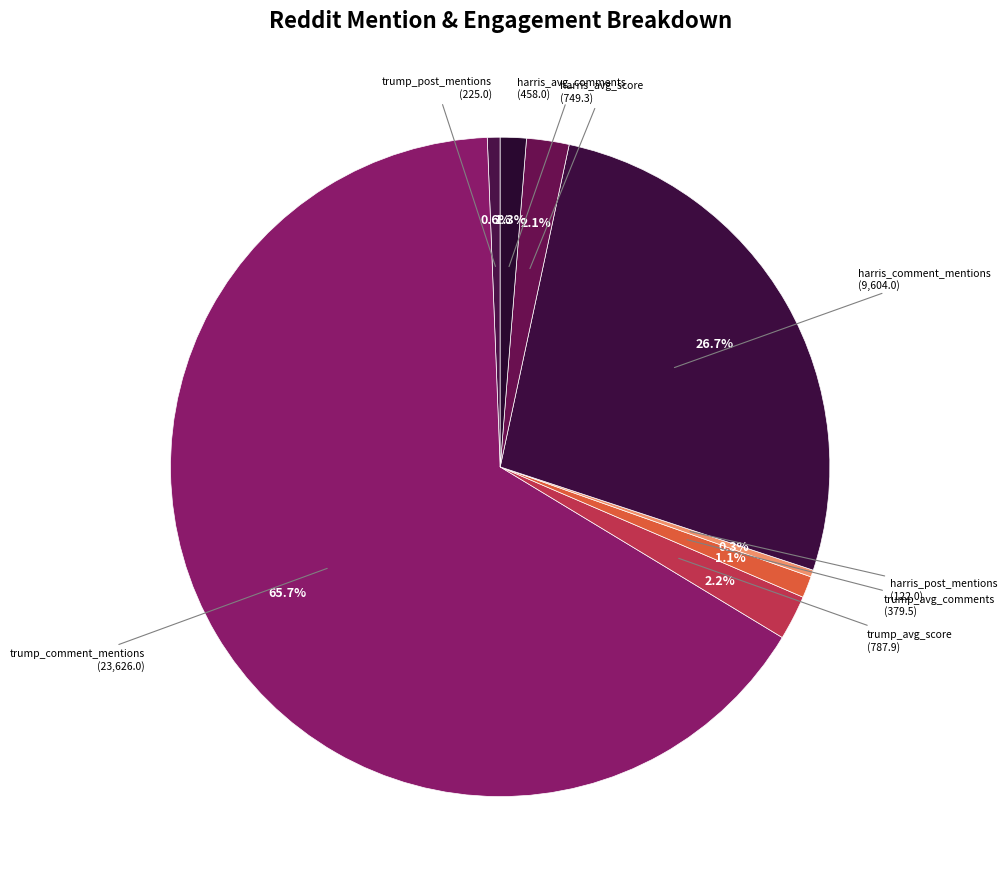

Which slice is the largest?

trump_comment_mentions